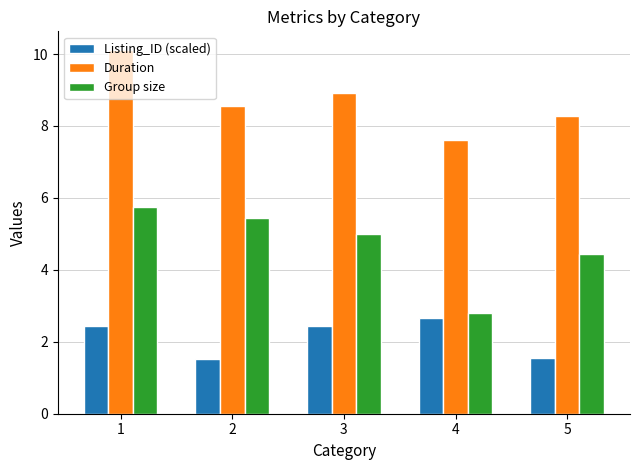

What is the lowest value of the Duration series?

7.6